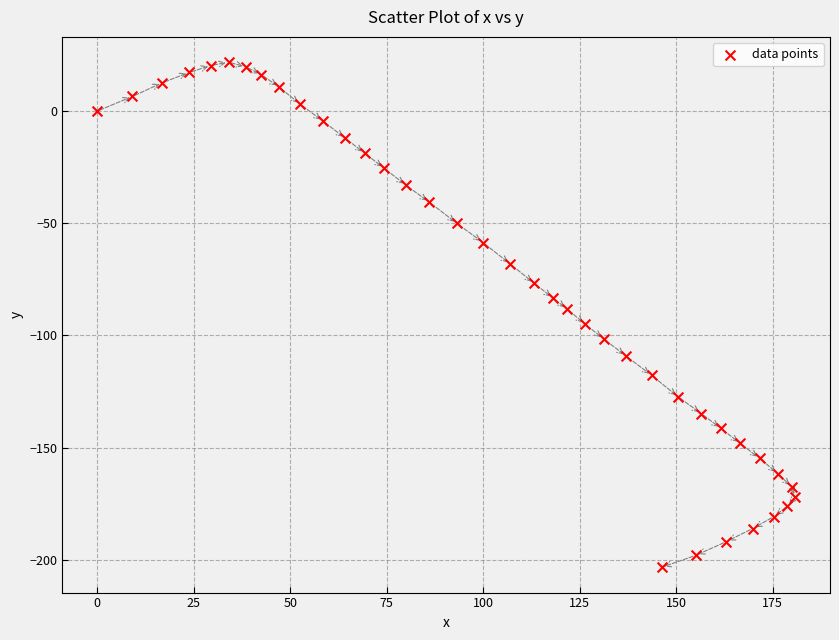

What is the range of X values (max minus min)?

180.8